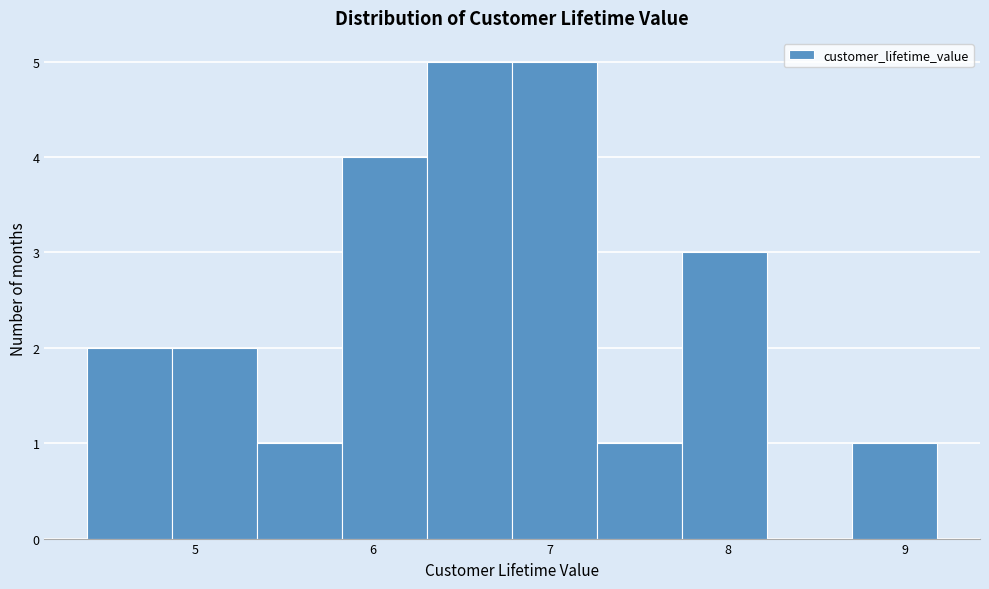

Reading left to right, transcribe this chart: for each bar, give the range it covers on the x-axis and its height. Neither the bar edges nor the heights are printed on the chart, so give them approximately, as read against the axes.

4.4 to 4.9: 2
4.9 to 5.3: 2
5.3 to 5.8: 1
5.8 to 6.3: 4
6.3 to 6.8: 5
6.8 to 7.3: 5
7.3 to 7.7: 1
7.7 to 8.2: 3
8.2 to 8.7: 0
8.7 to 9.2: 1